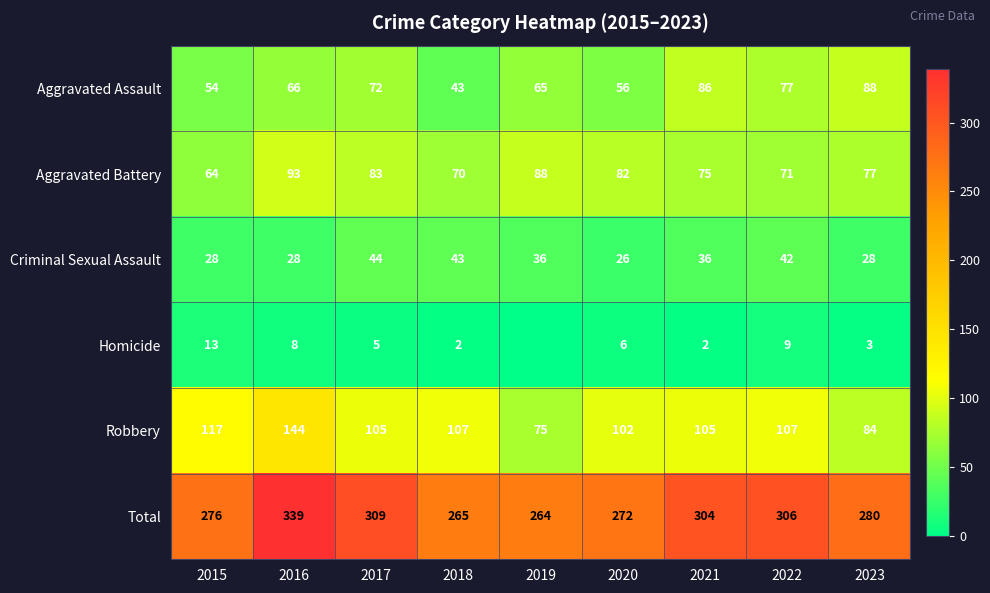

What is the difference between the Homicide values at 2022 and 2018?

7